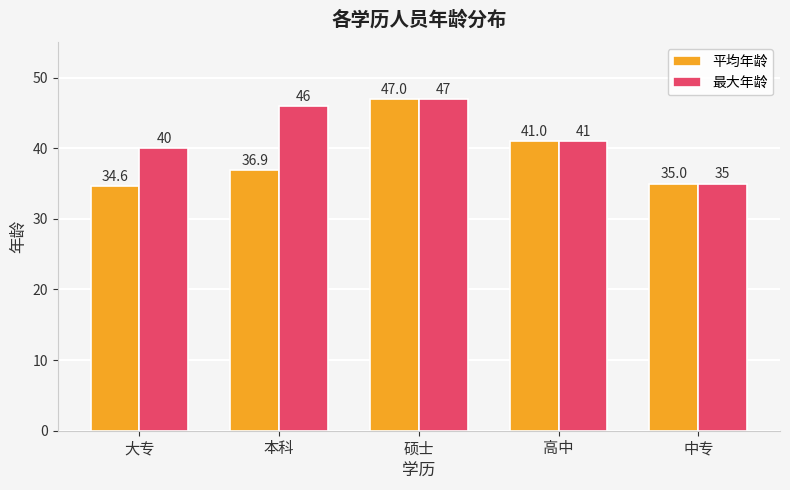

What is the difference between the second highest and minimum values in the 最大年龄 series?

11.0